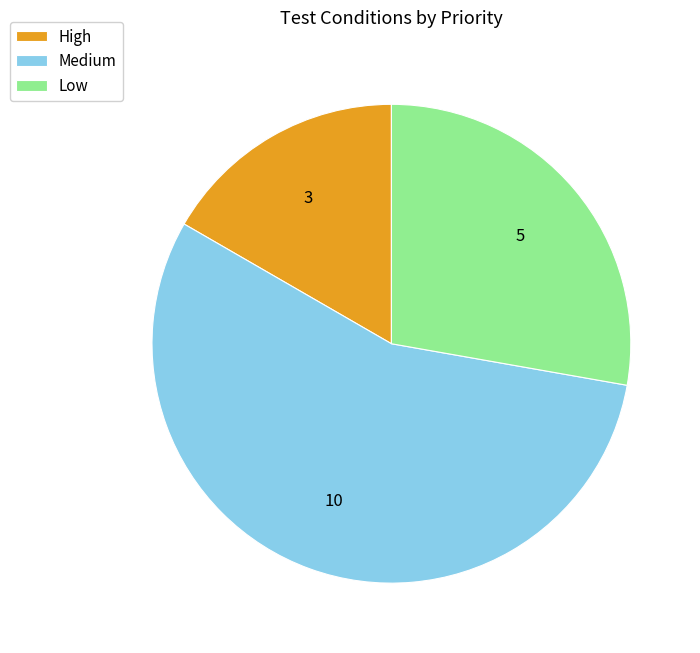

Which category accounts for the majority?

Medium